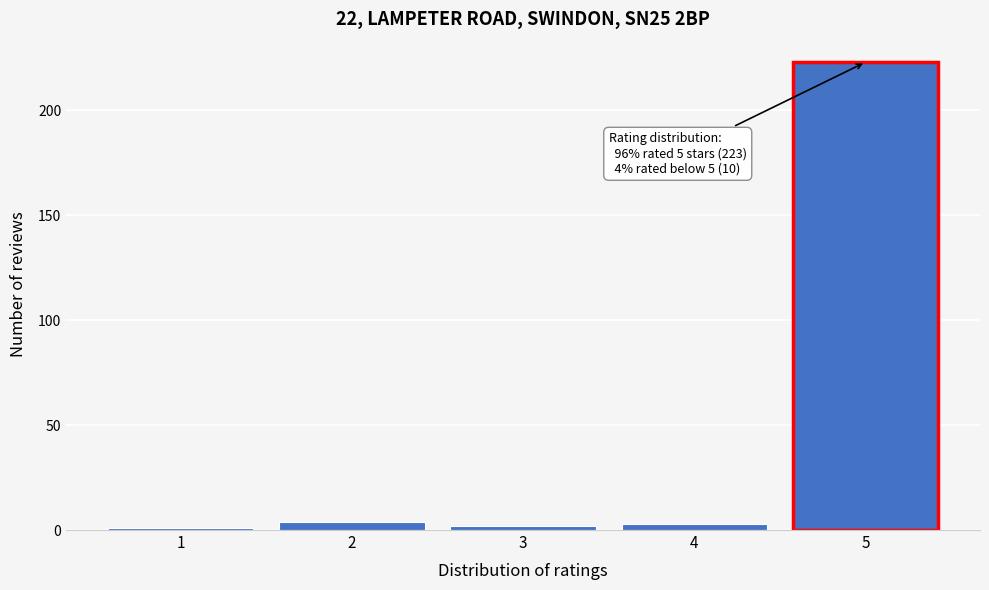

Reading right to left, extract all data points from this chart.

223	3	2	4	1